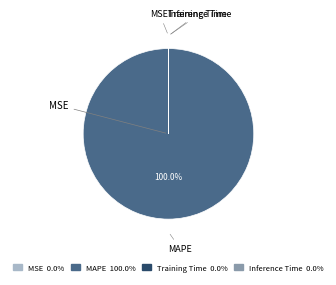

Is there any slice that represents more than half of the pie?

Yes